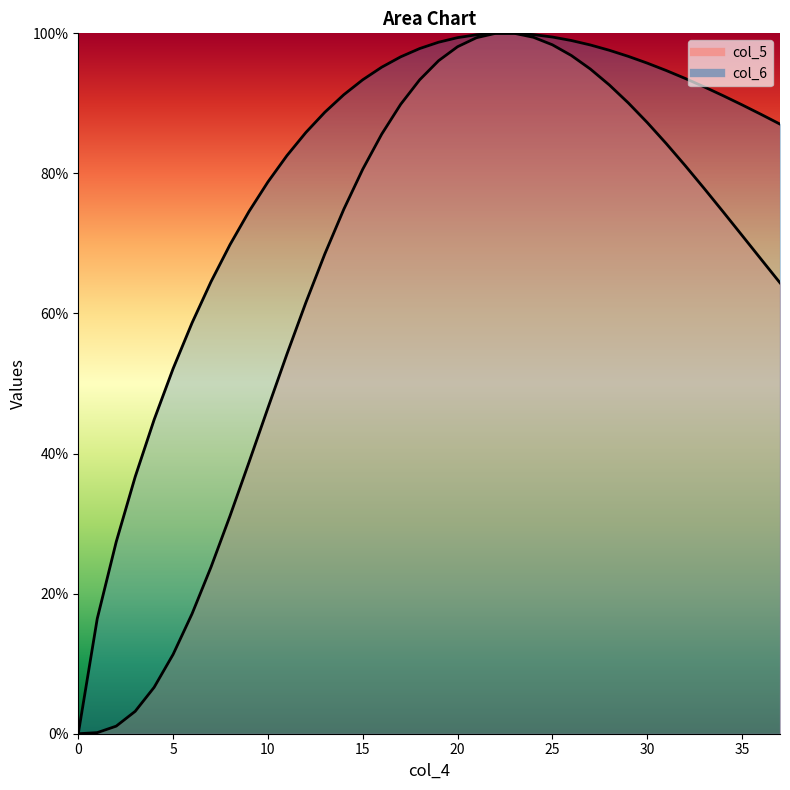

At how many categories does at least one series exceed 0?

37